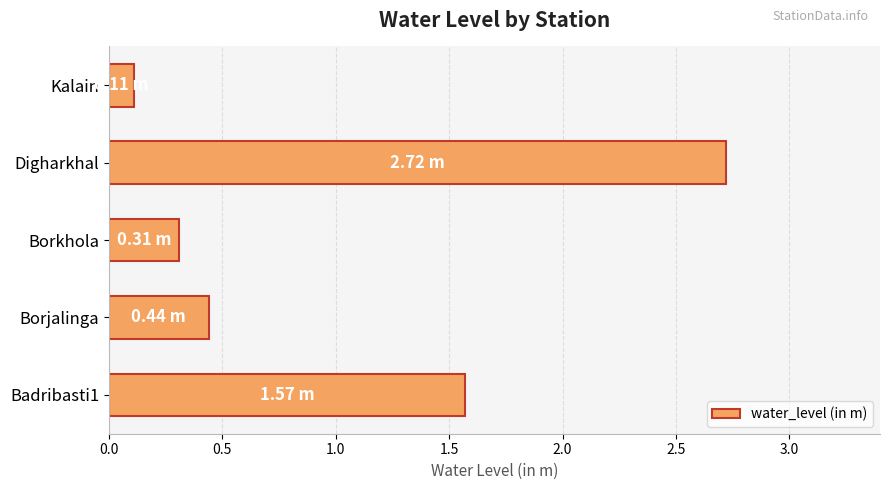

Which label corresponds to the smallest value in the chart?

Kalain